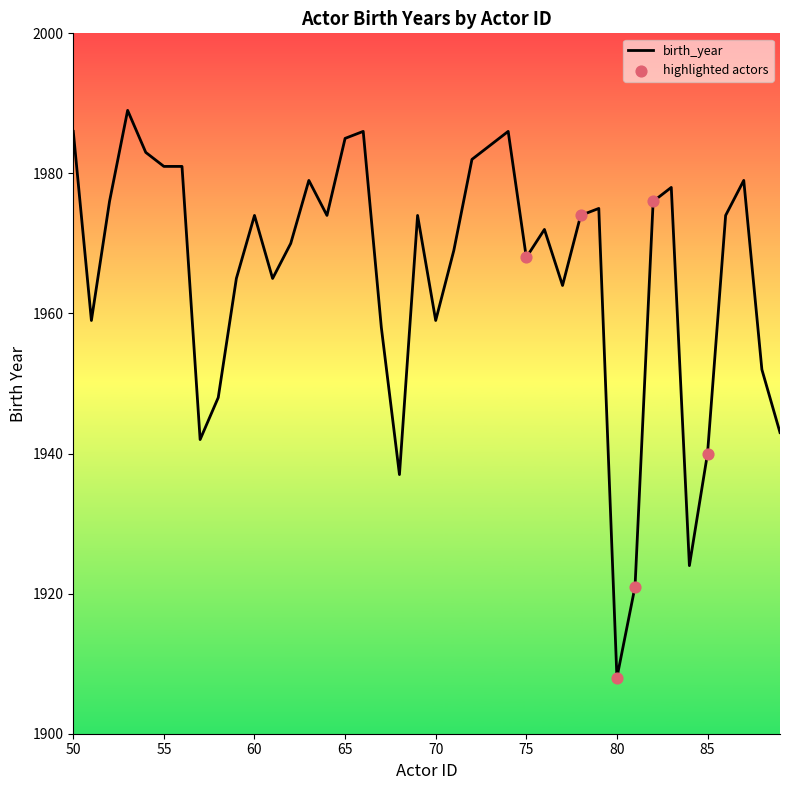

What is the greatest value displayed?

1989